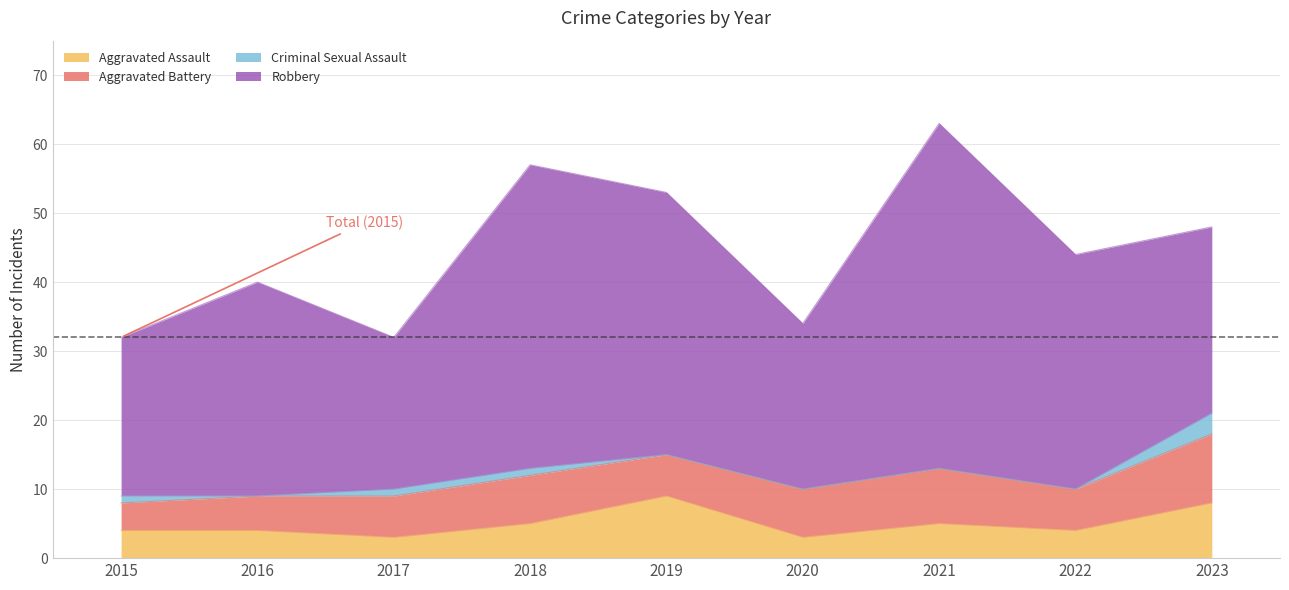

Count the number of data series in this chart.

4